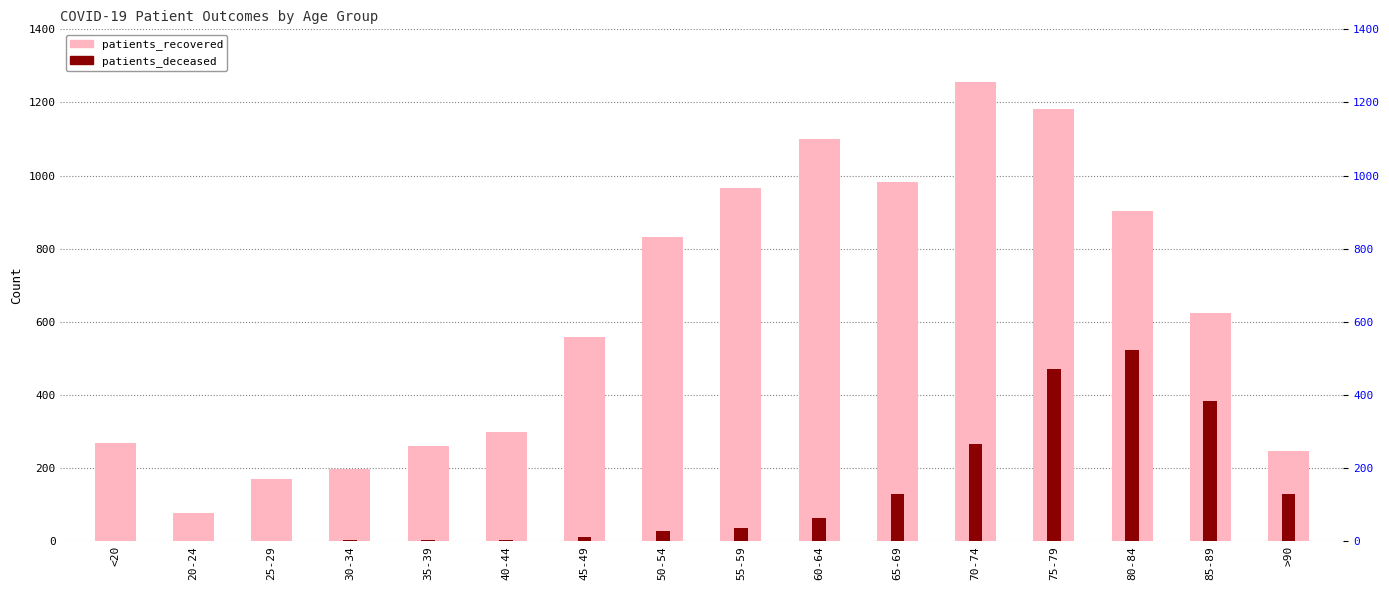

What is the difference between the highest and lowest values at 70-74?

990